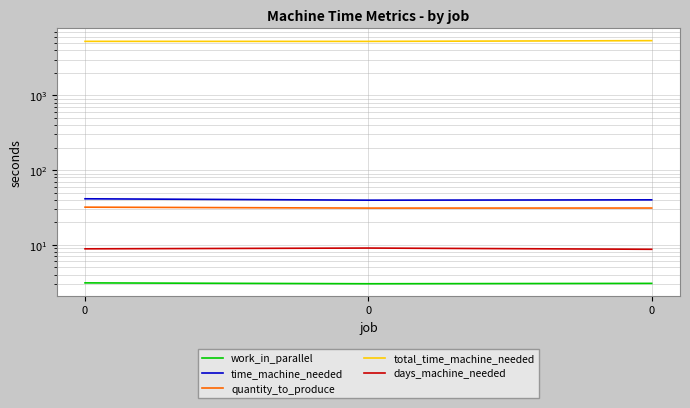

What is the value of the days_machine_needed point at the 1st from the left?

8.9